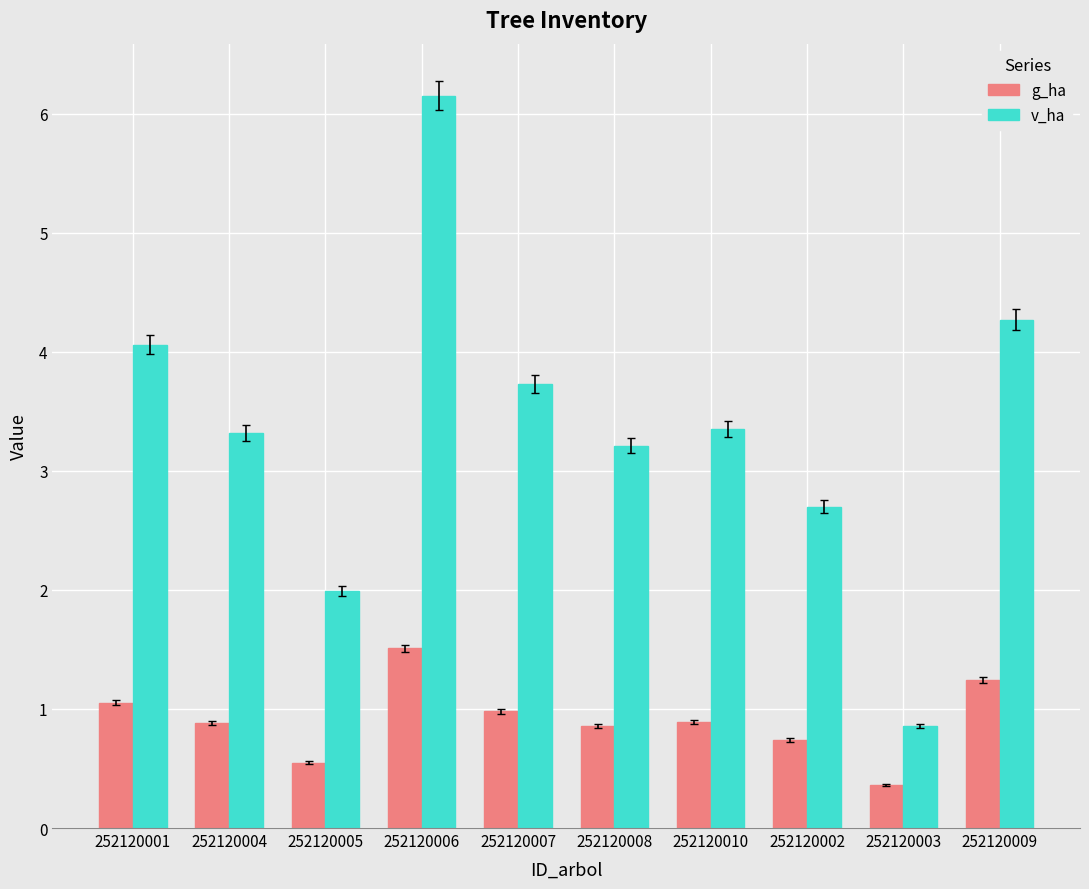

List the series in order of their overall mean, highest first.

v_ha, g_ha